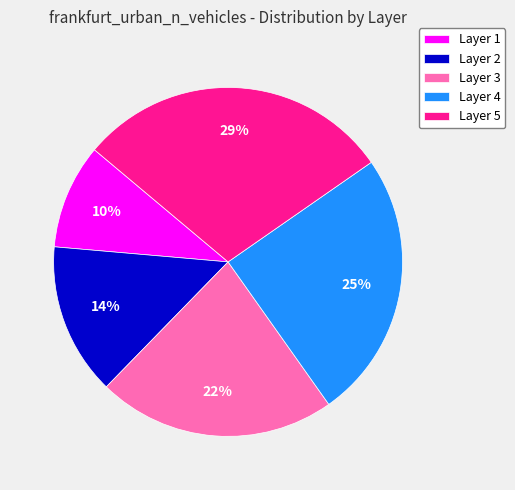

Which category has the biggest portion of the pie?

Layer 5